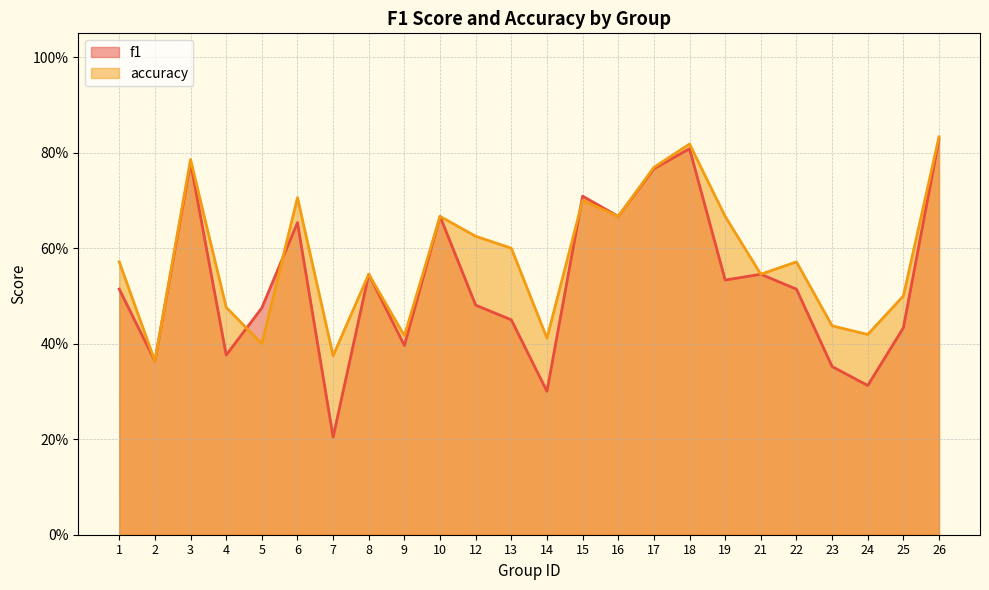

What is the approximate value of f1 at 8?

0.5